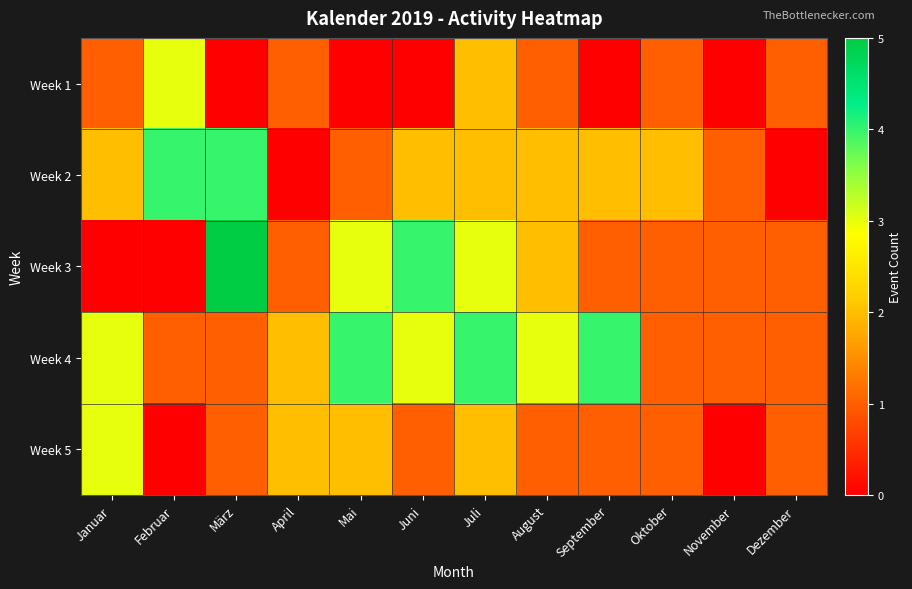

Which series changed the most between November and Dezember?

Week 1